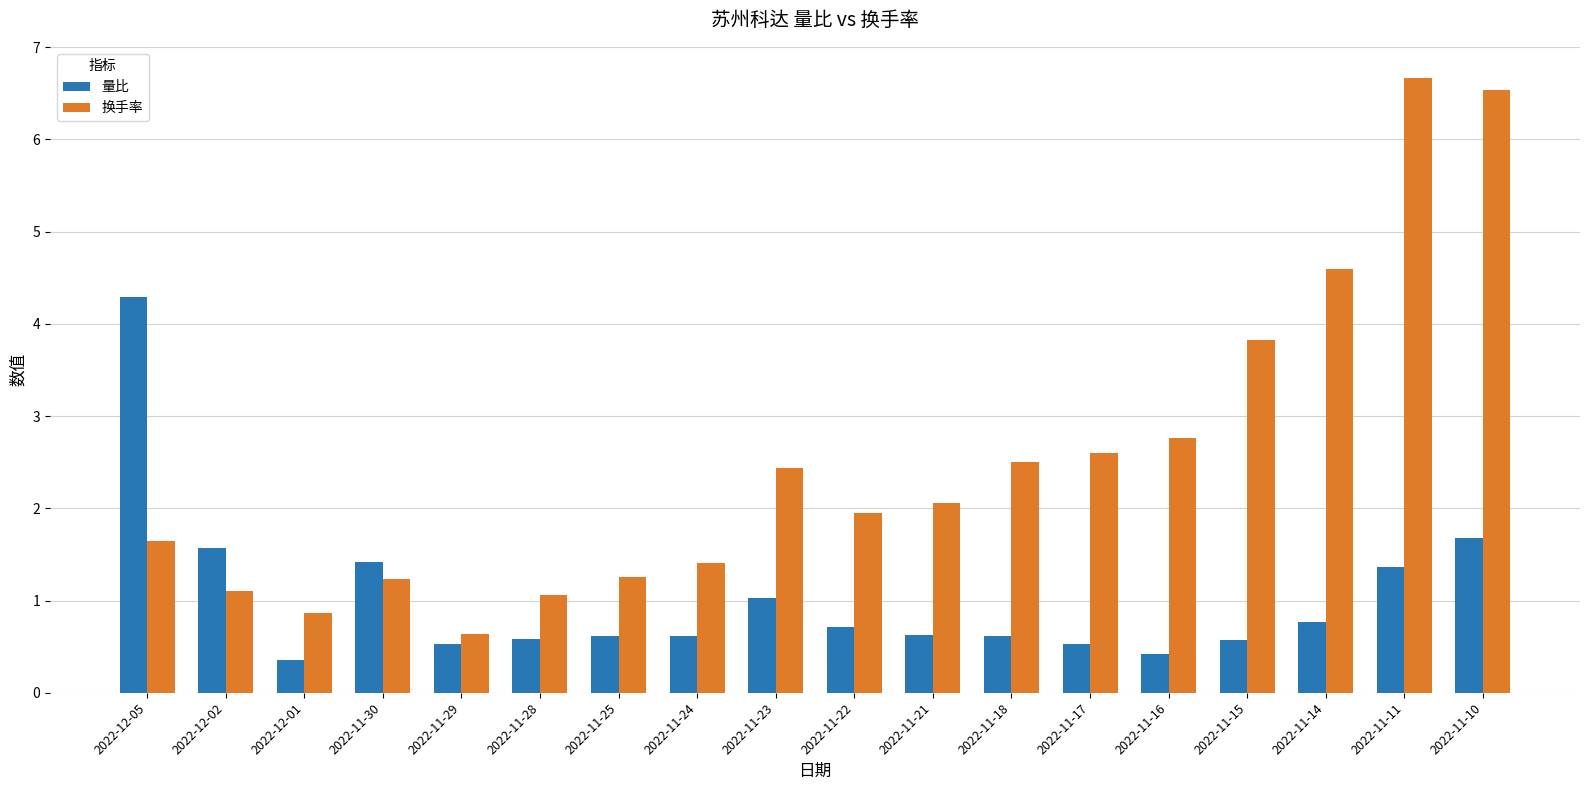

Is the value of 换手率 at 2022-11-11 greater than the value of 量比 at 2022-11-16?

Yes